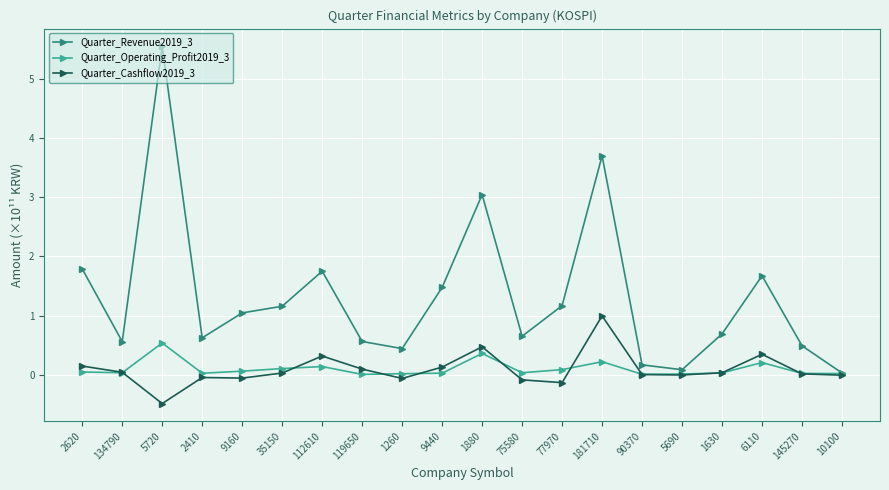

What position from the right is 5720?

18